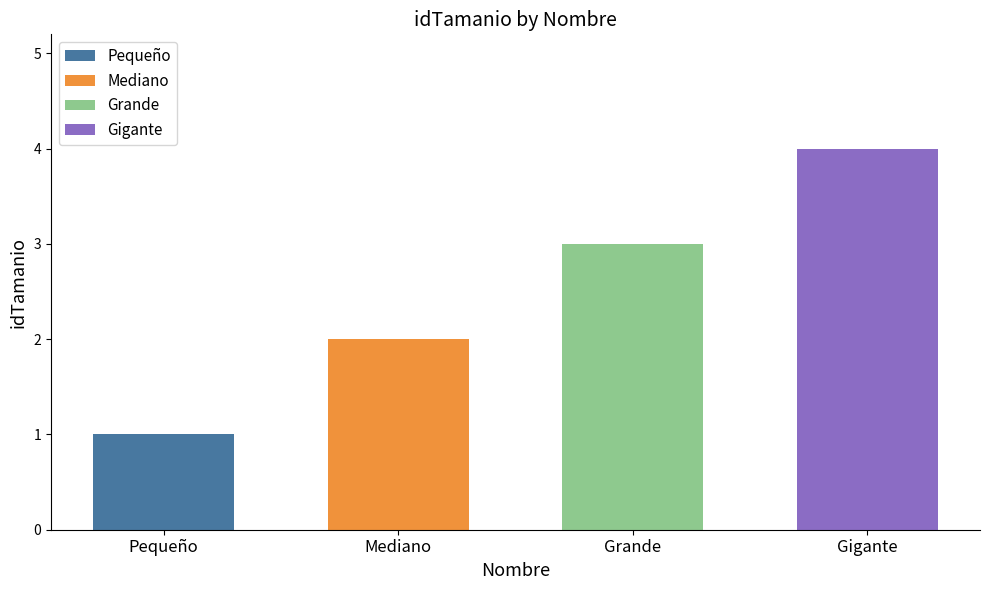

What is the change in value from Pequeño to Grande?

+2